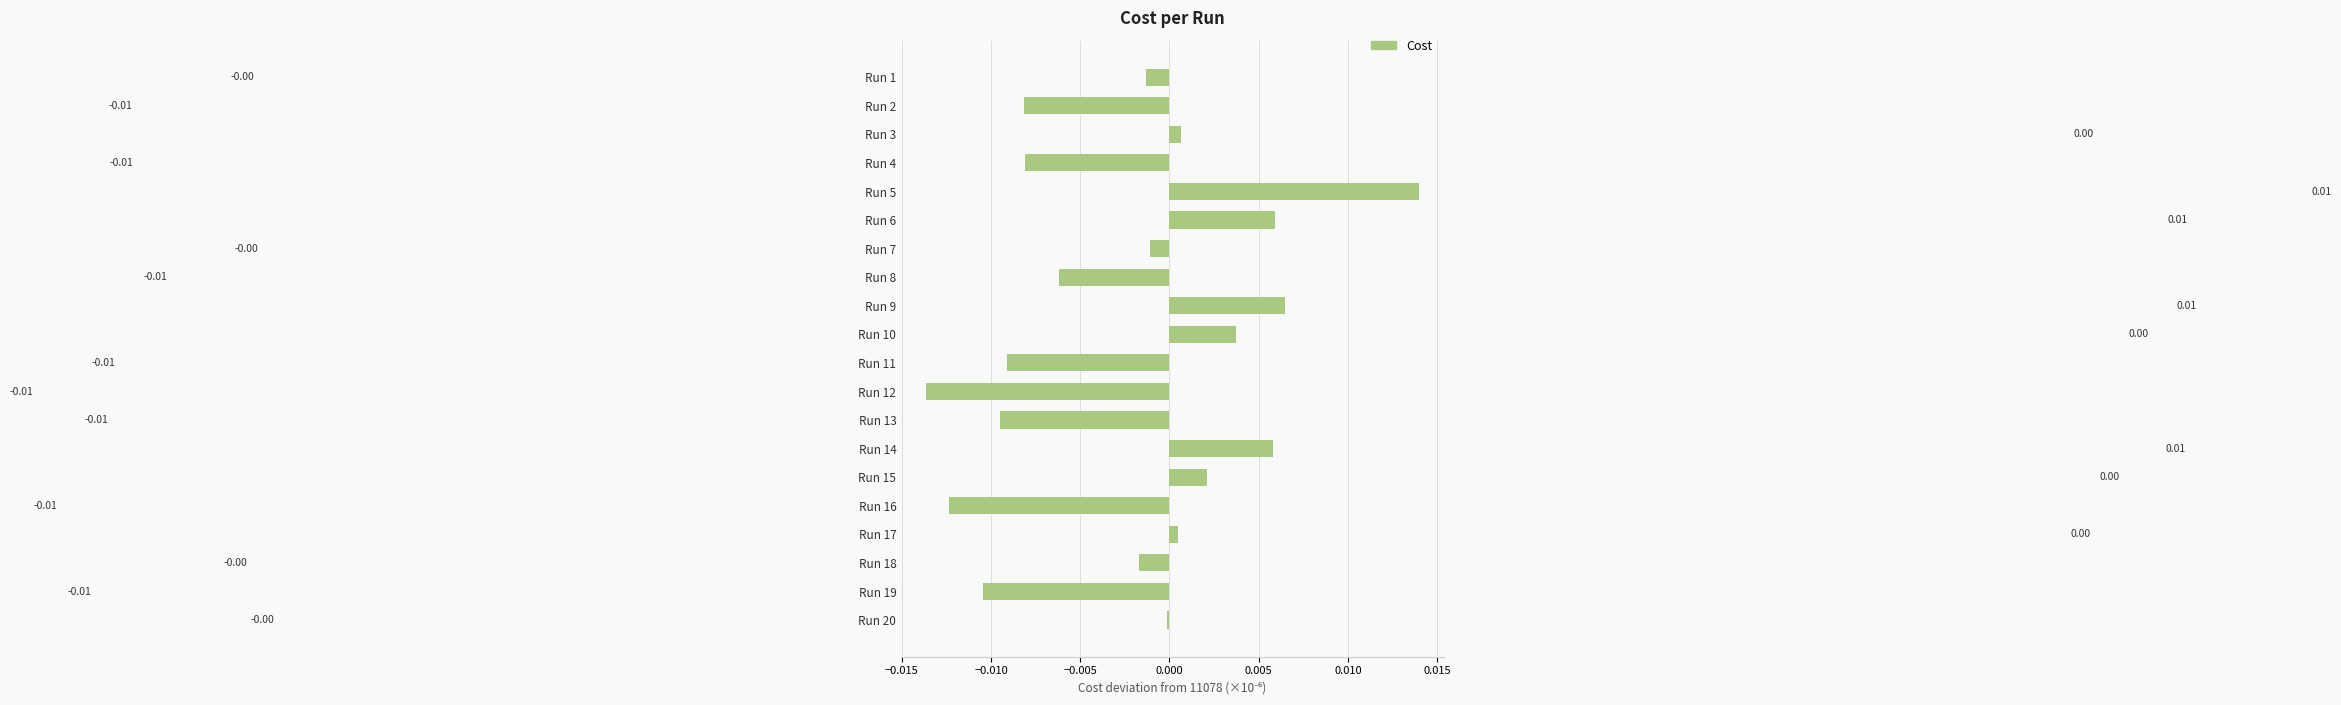

Which has a higher value, Run 13 or Run 6?

Run 6